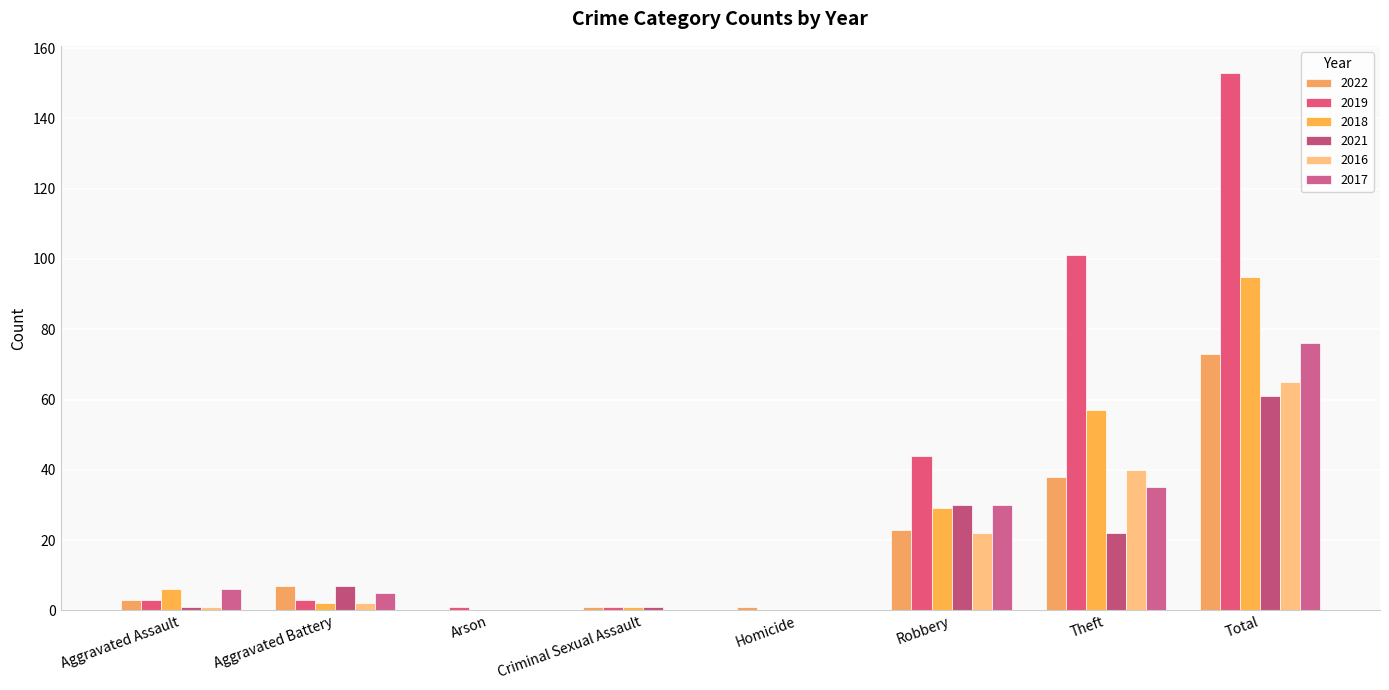

What is the sum of all 2019 values?

306